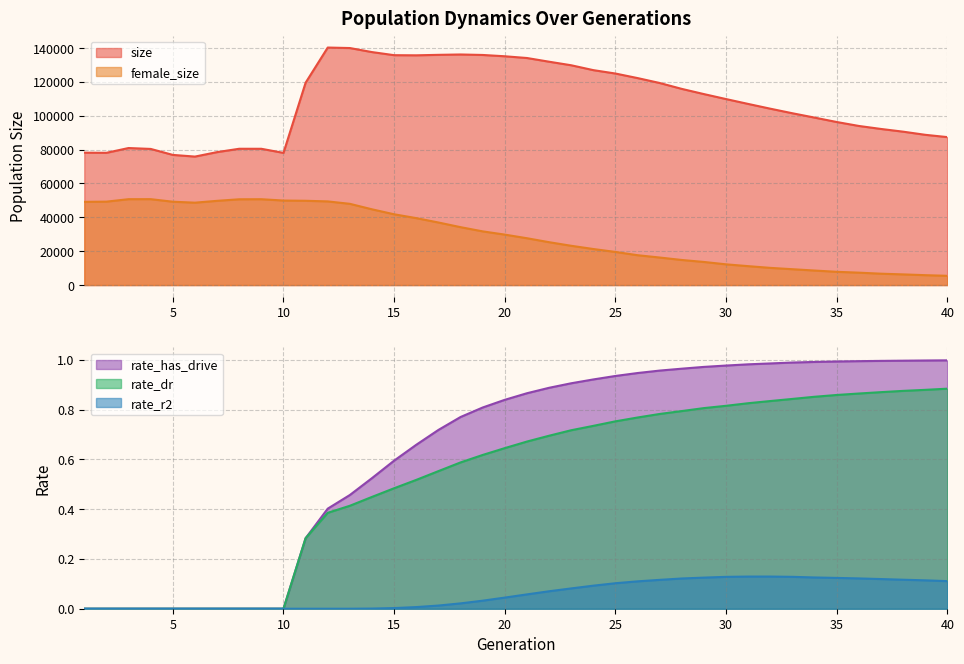

What is the minimum value for female_size?

5463